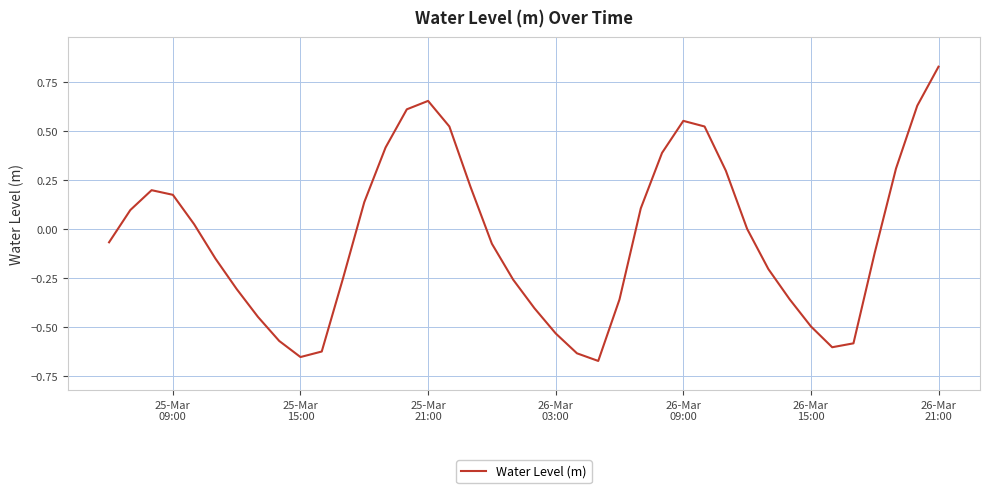

What is the difference between the maximum and minimum values?

1.5